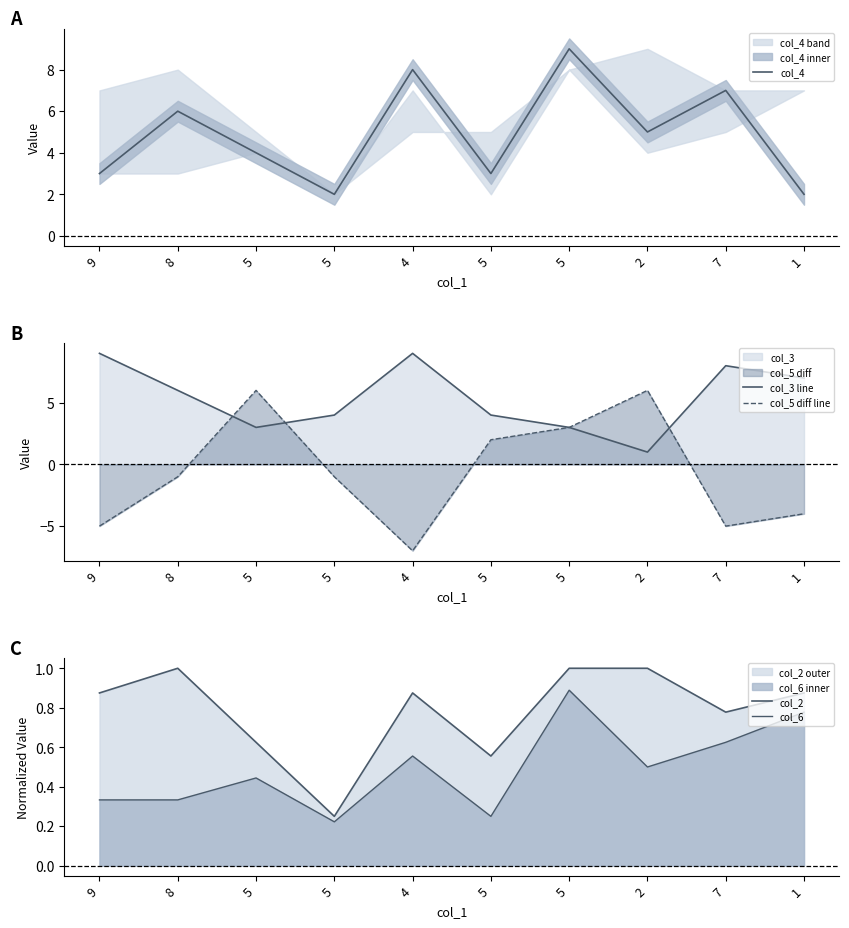

Rank the series at 1 from lowest to highest value.

col_5 diff line, col_6, col_2, col_4, col_3 line